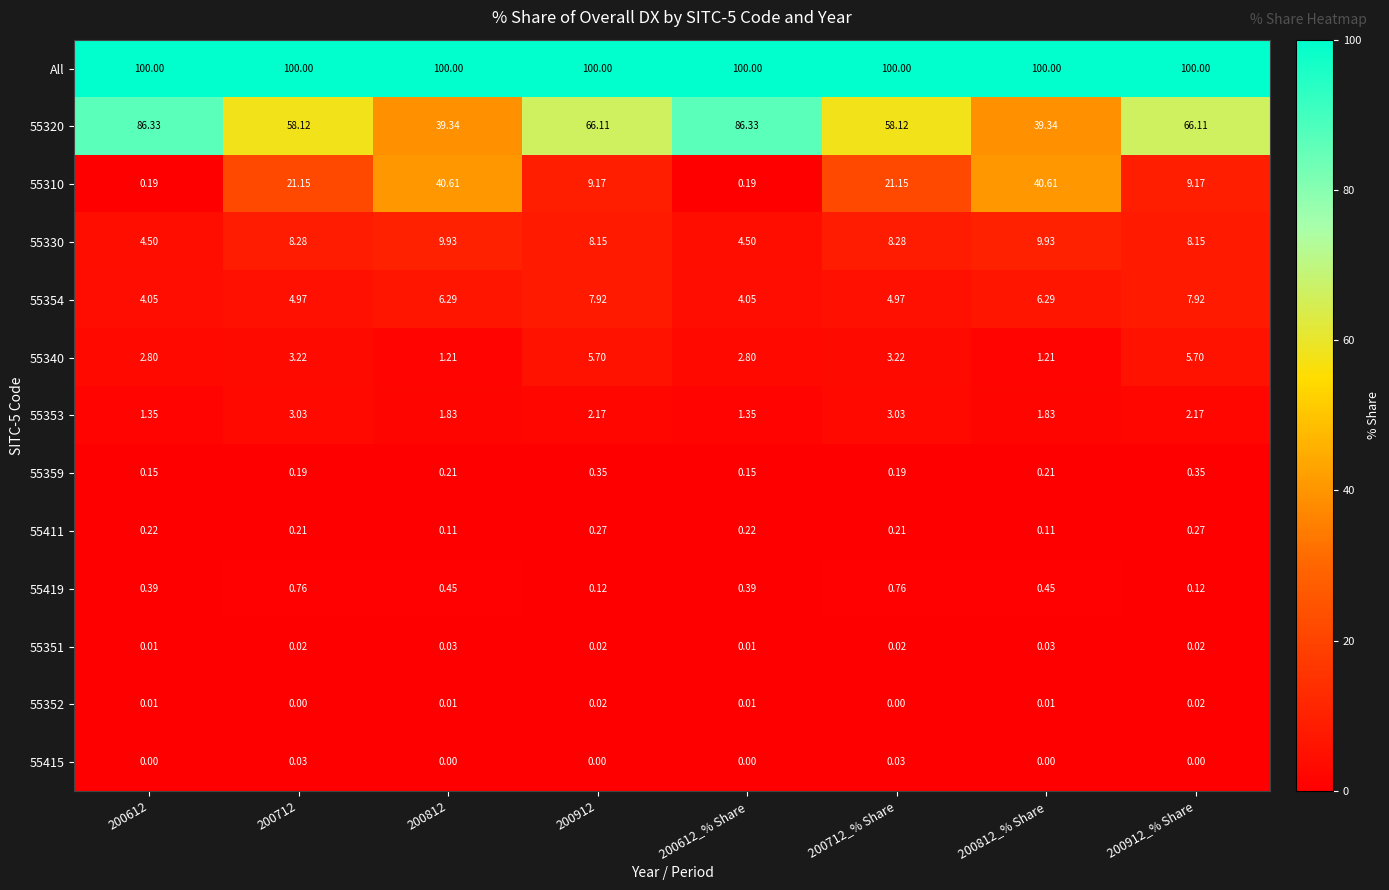

Is the value of 55354 at 200712 greater than the value of 55411 at 200912?

Yes